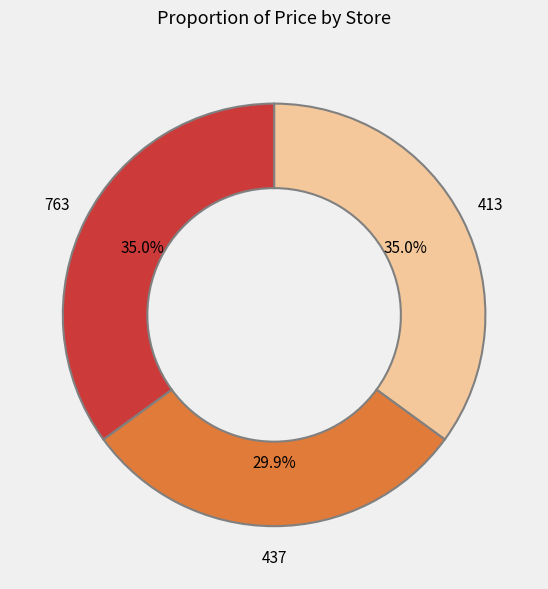

Is there any slice that represents more than half of the pie?

No